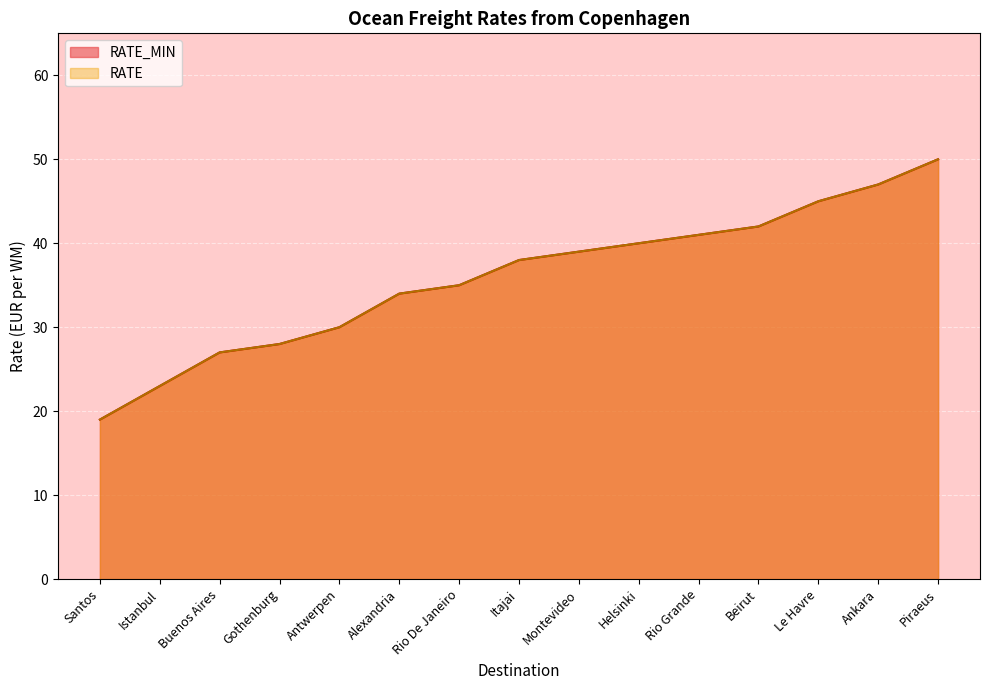

At which label does RATE reach its peak?

Piraeus